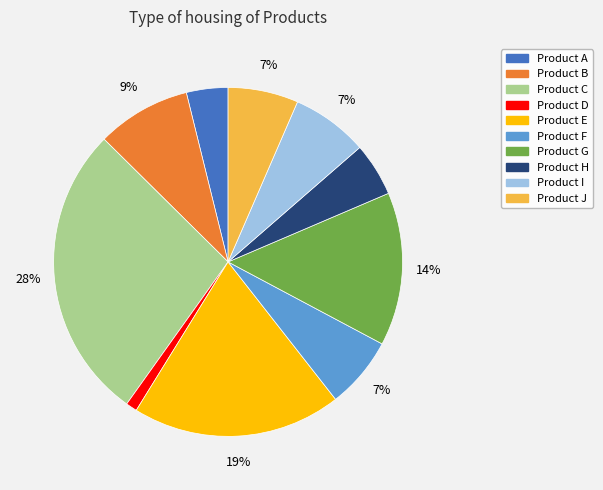

Between Product D and Product E, which is larger?

Product E